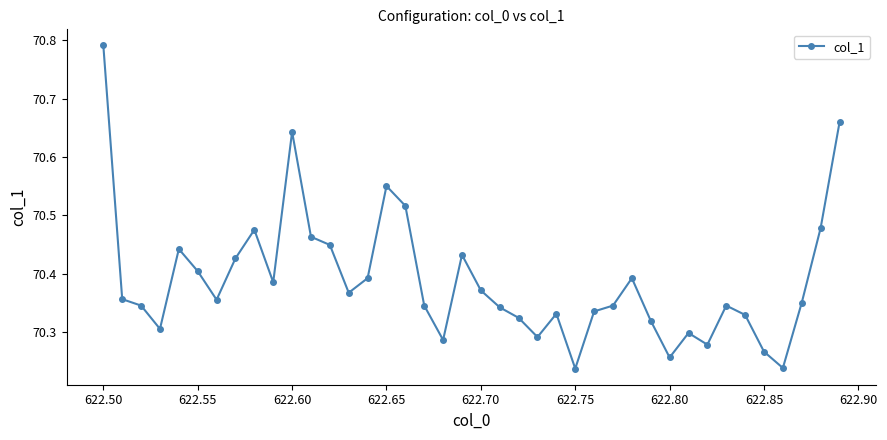

How many lines are shown in the chart?

1